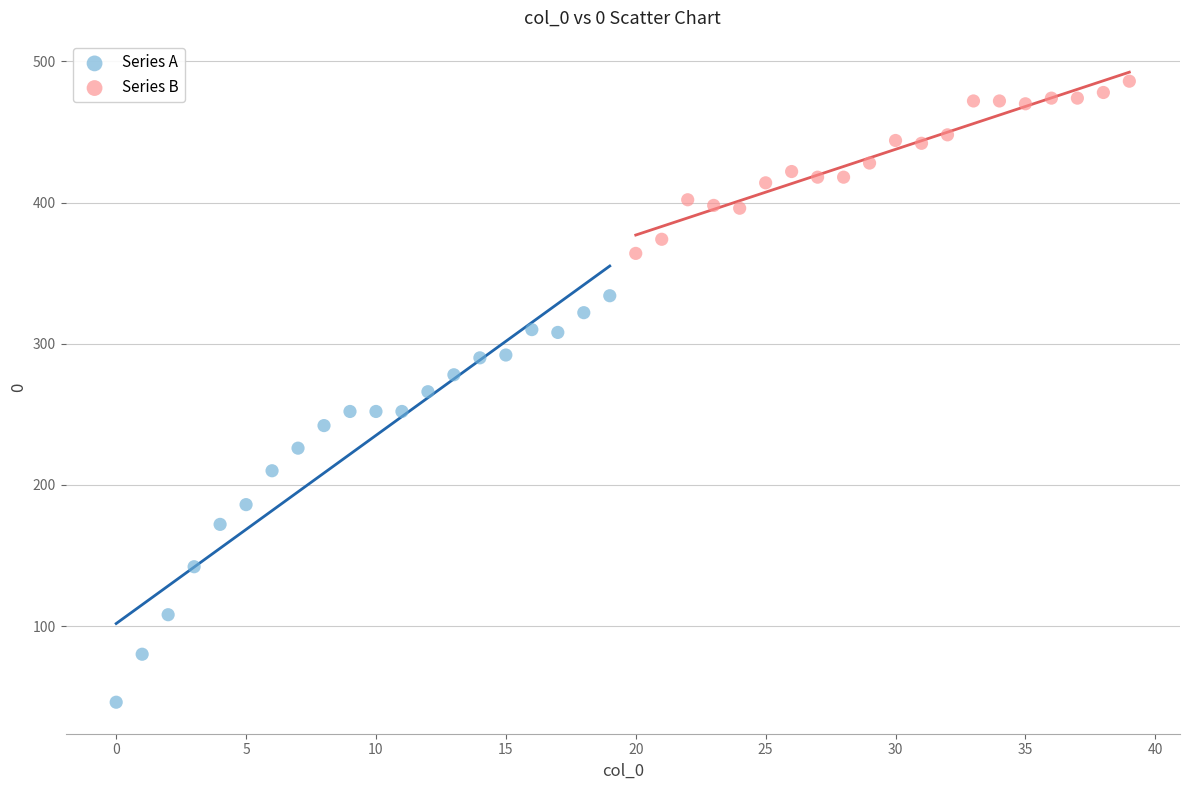

Which series reaches the minimum Y coordinate?

Series A